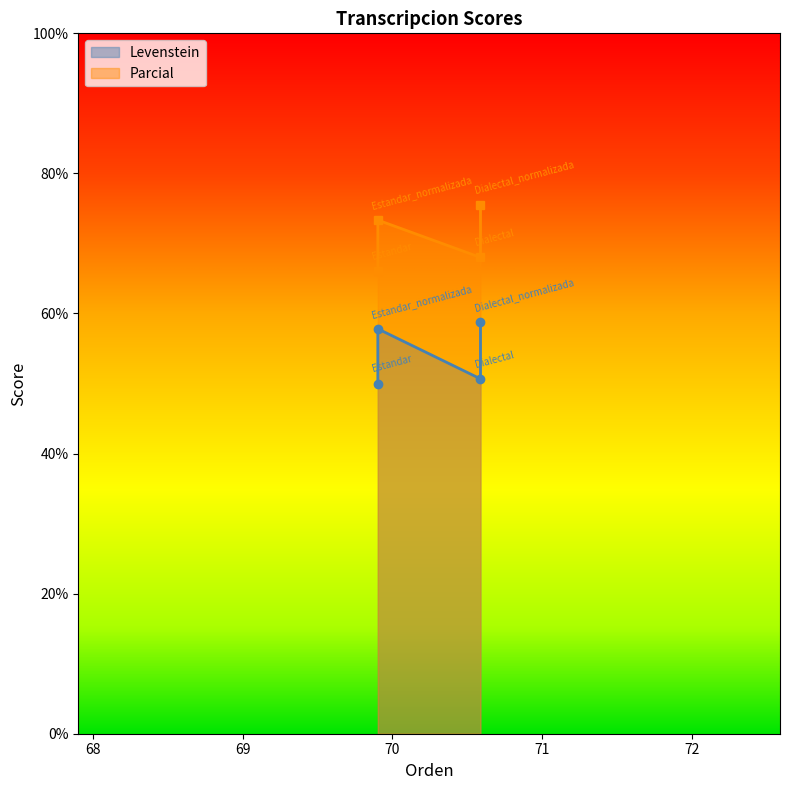

True or false: Parcial and Levenstein intersect in this chart.

False